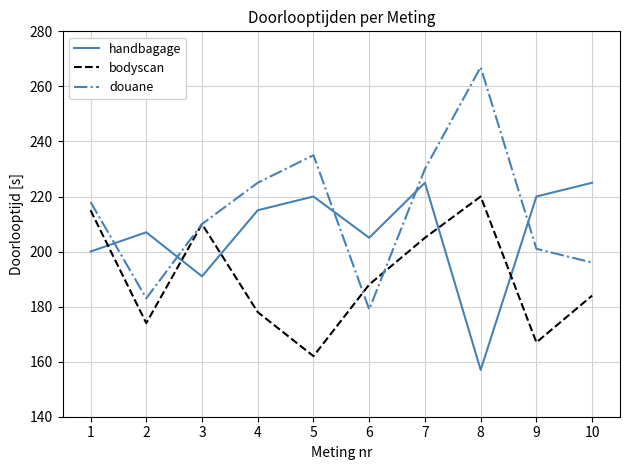

Reading right to left, what are all the values shown in this chart?

handbagage: 10=225	9=220	8=157	7=225	6=205	5=220	4=215	3=191	2=207	1=200
bodyscan: 10=184	9=167	8=220	7=205	6=188	5=162	4=178	3=210	2=174	1=215
douane: 10=196	9=201	8=267	7=230	6=179	5=235	4=225	3=210	2=183	1=218